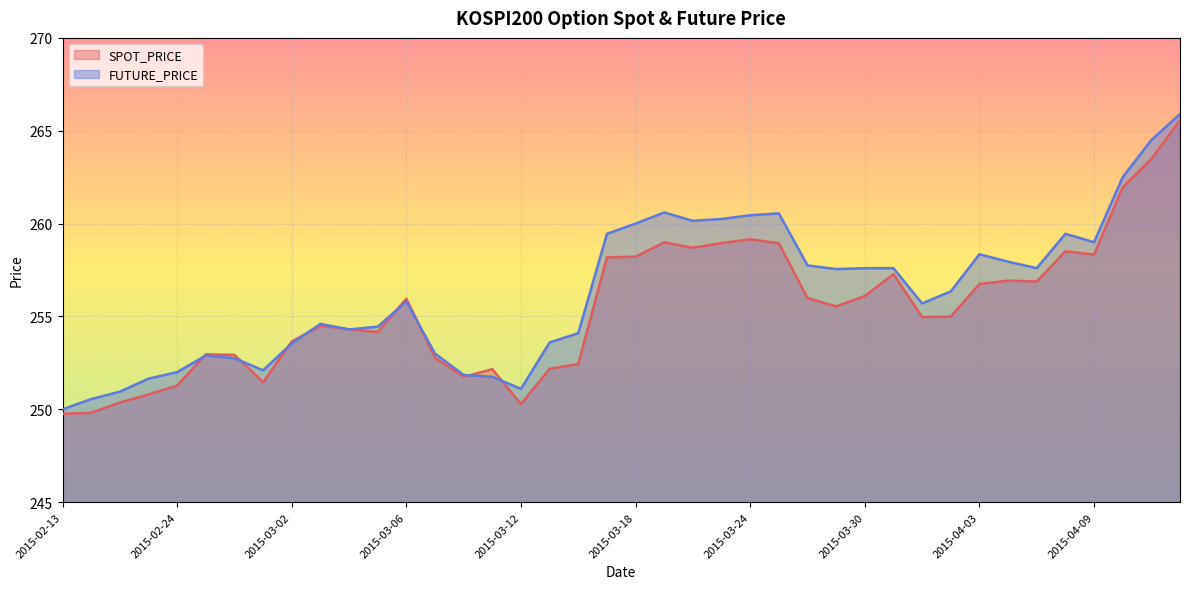

What is the total value across all series at 2015-02-16?

500.4